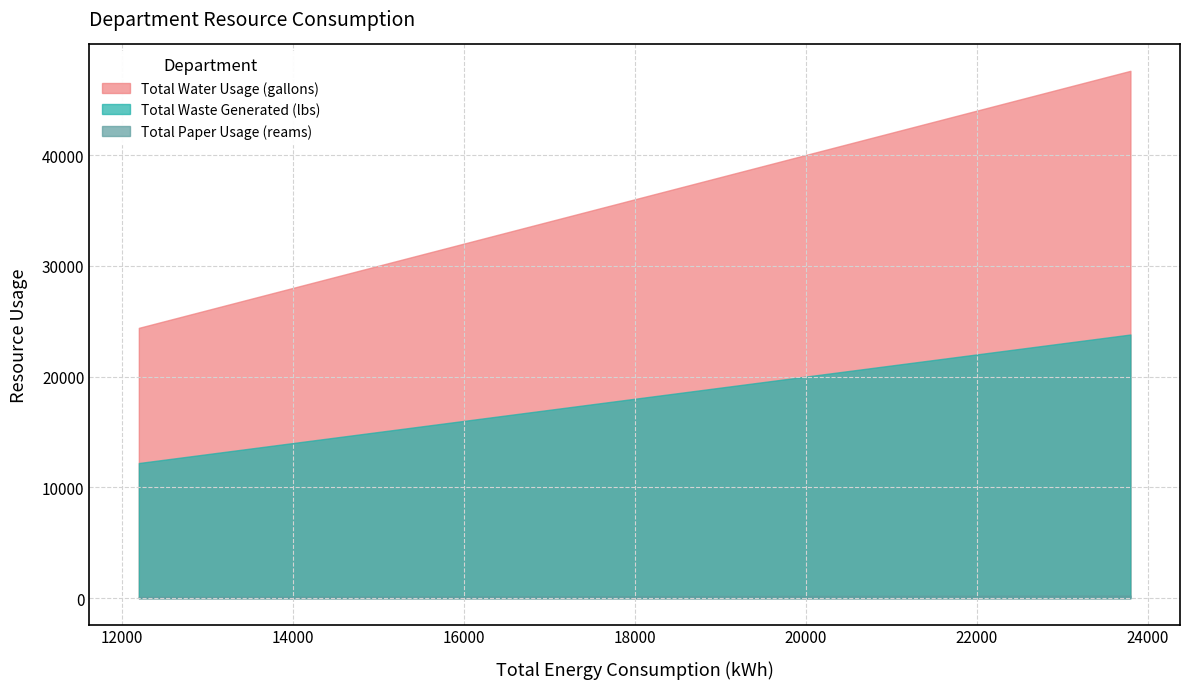

How many lines are shown in the chart?

3